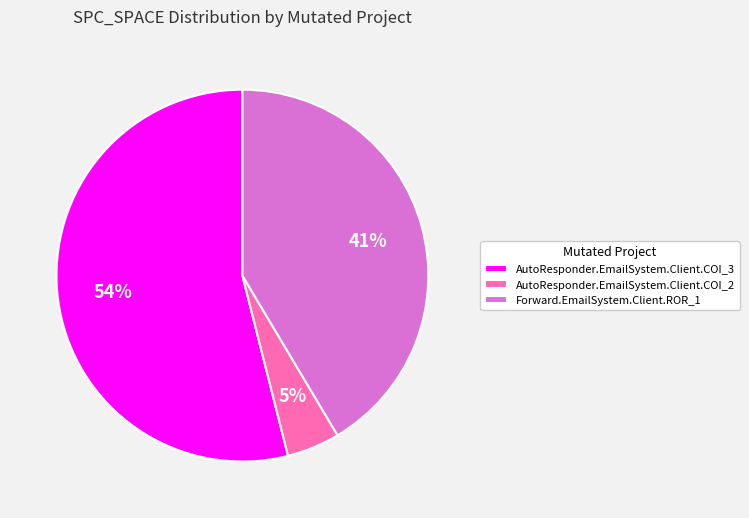

To the nearest percent, what is the average slice percentage?

33%